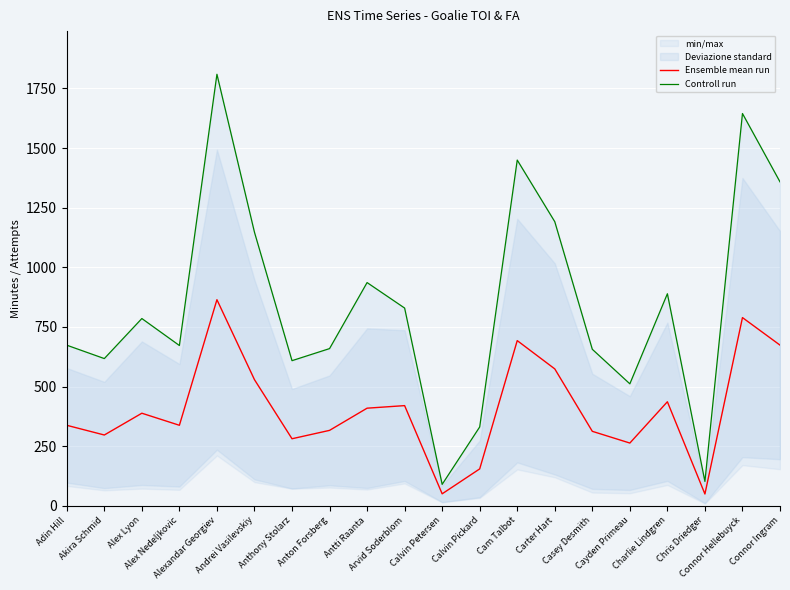

What is the total value across all series at Carter Hart?

1765.1